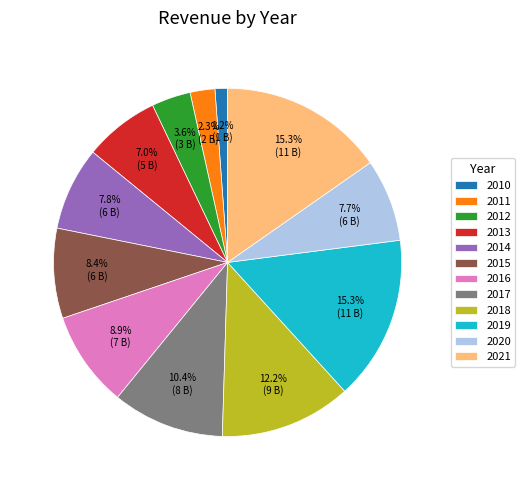

Do 2012 and 2016 together represent more than half of the pie?

No